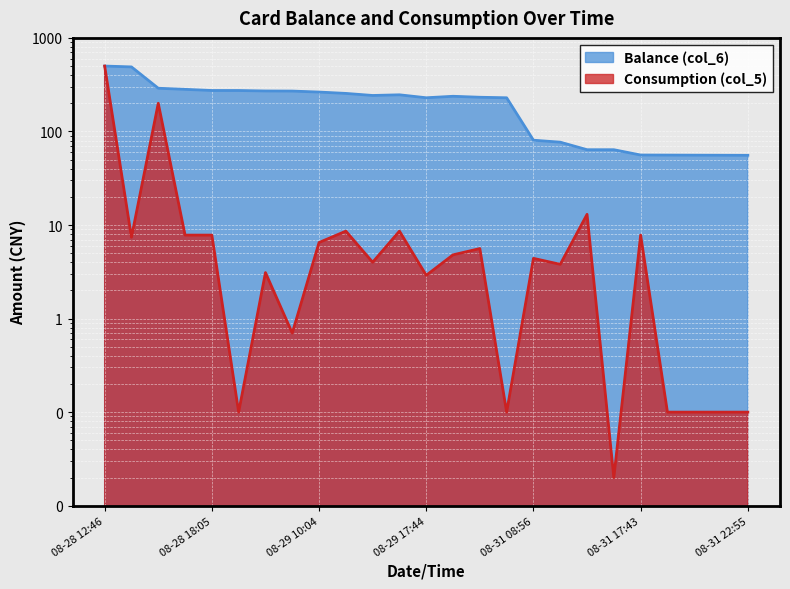

What is the spread (max minus min) of values at 08-29 22:50?

228.9